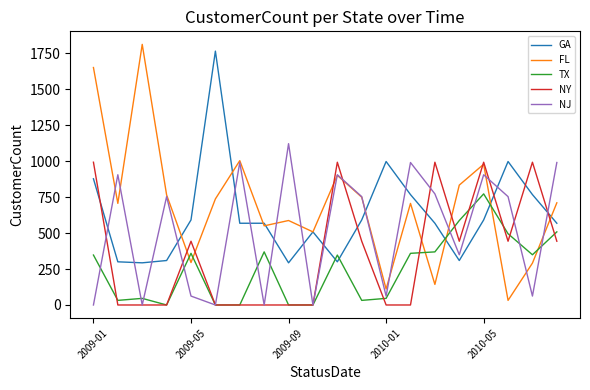

After their last crossing, which series has the higher values: TX or FL?

FL